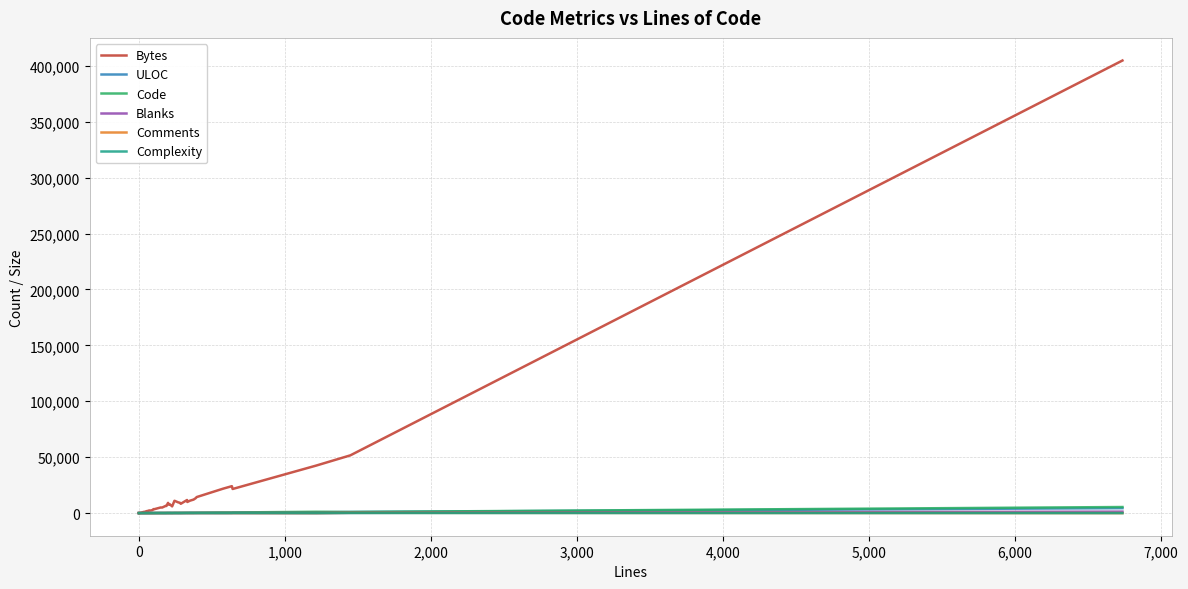

The value of Blanks at 3,000 is 877. True or false?

False